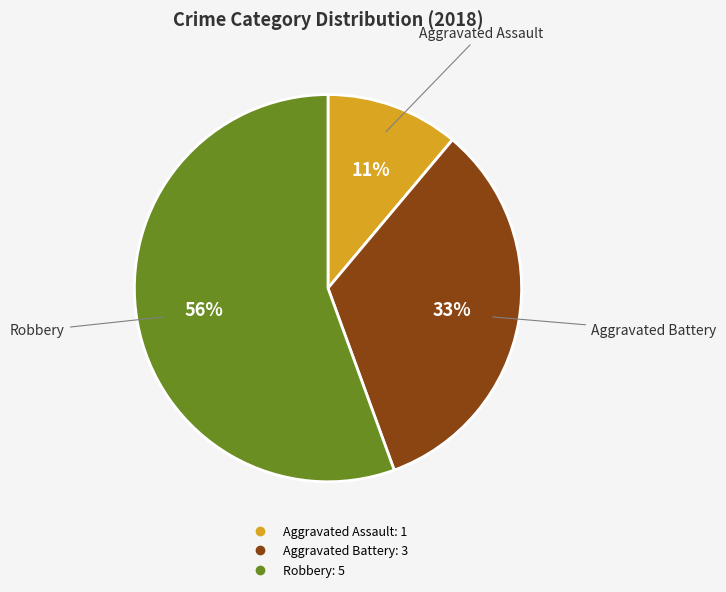

To the nearest percent, what is the average slice percentage?

33%